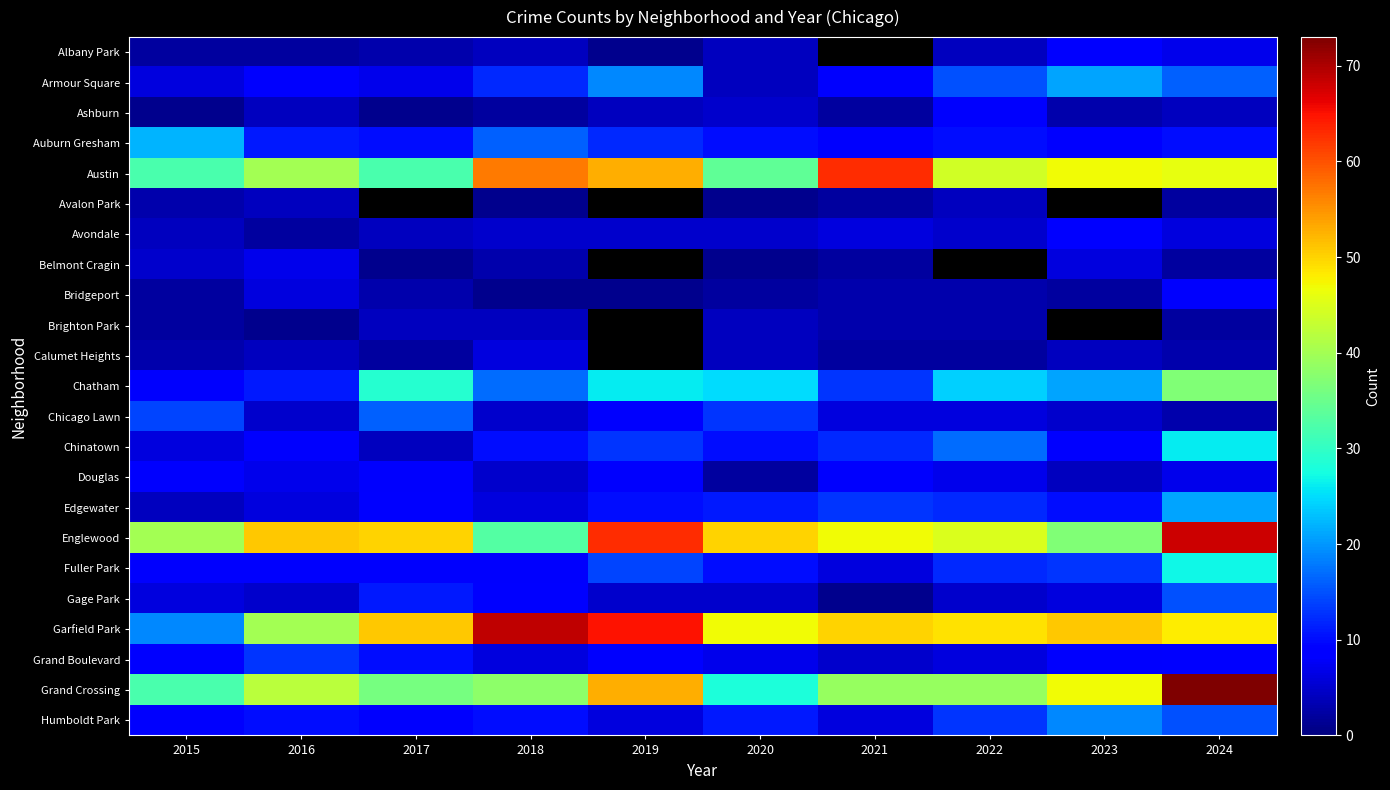

Is it true that Bridgeport equals 1.7 at 2019?

False